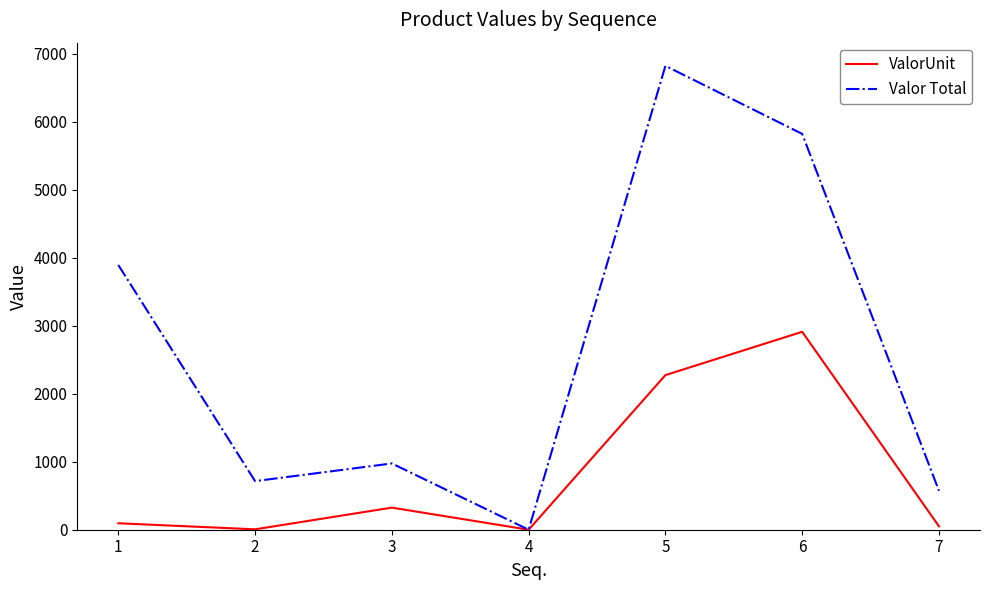

Rank the series at 1 from lowest to highest value.

ValorUnit, Valor Total